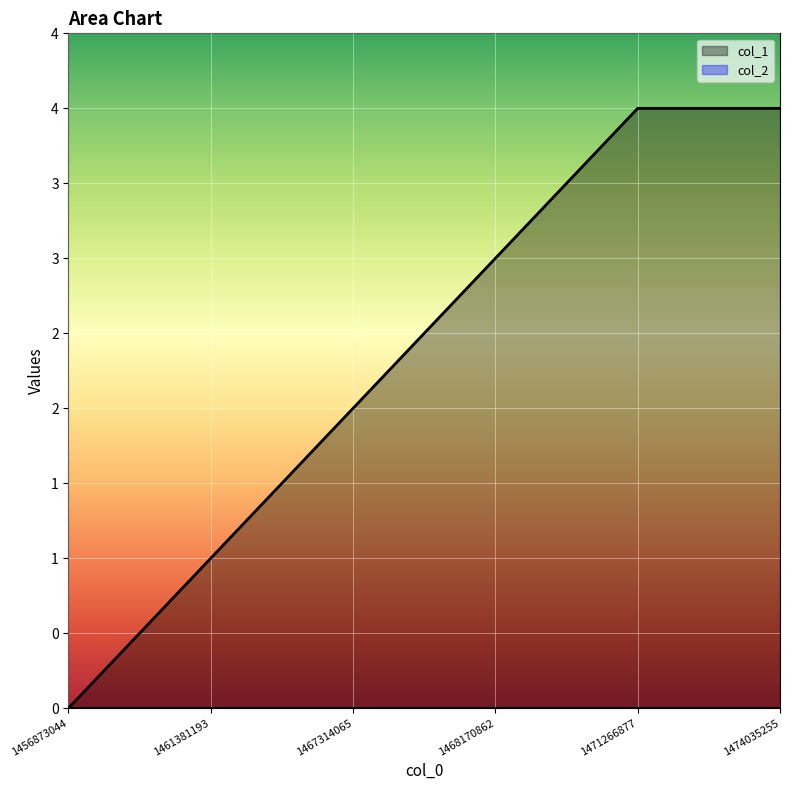

The chart shows a value of 2 at 1467314065. True or false?

True